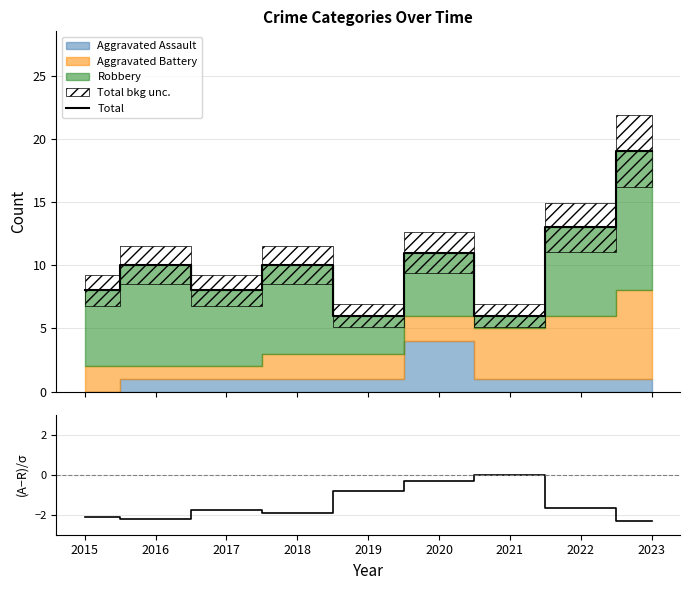

True or false: (Assault-Robbery)/σ and Total intersect in this chart.

False